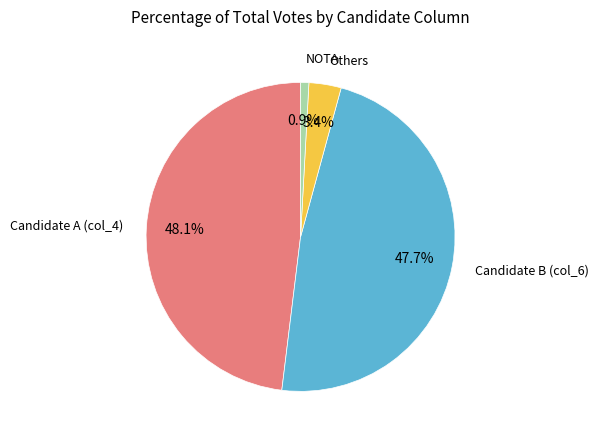

Is there any slice that represents more than half of the pie?

No